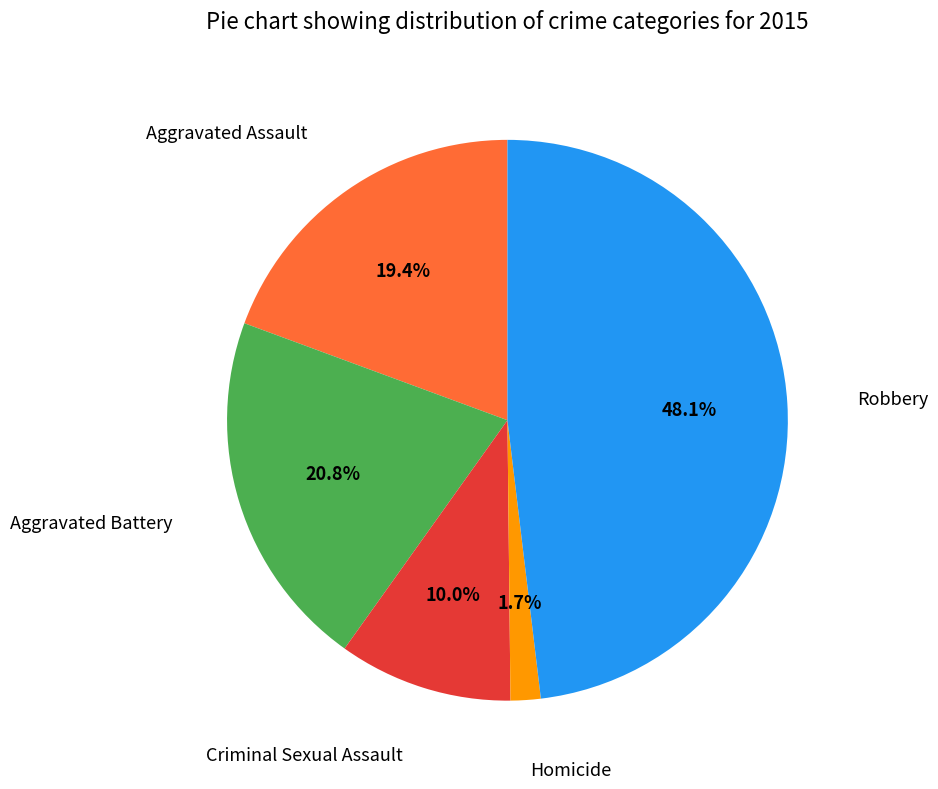

Rank the categories by value from highest to lowest.

Robbery, Aggravated Battery, Aggravated Assault, Criminal Sexual Assault, Homicide